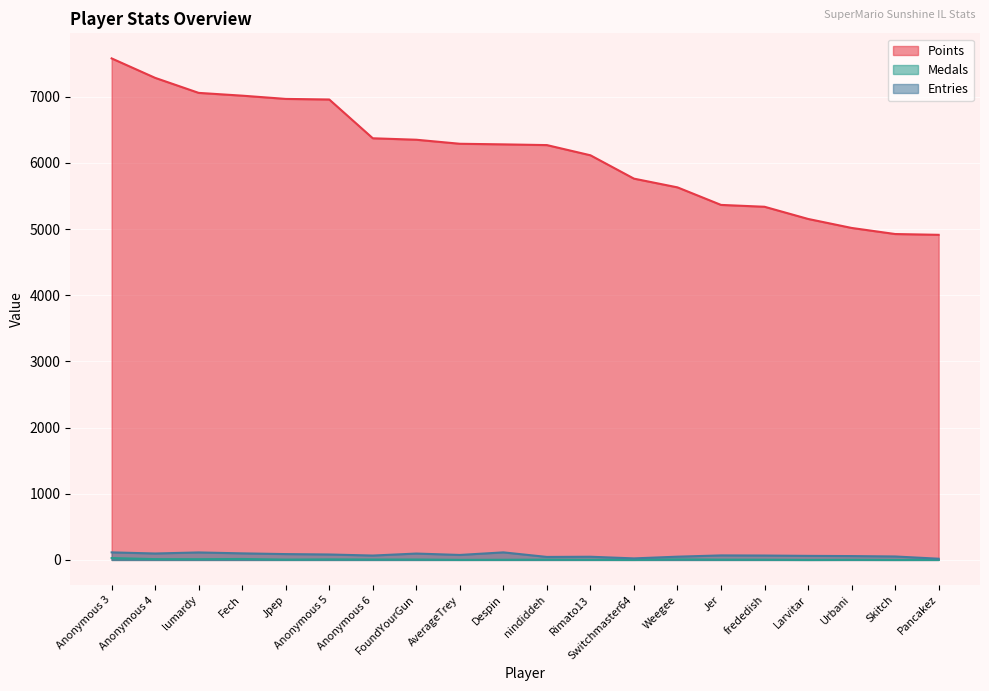

List the series in order of their peak value, lowest first.

Medals, Entries, Points